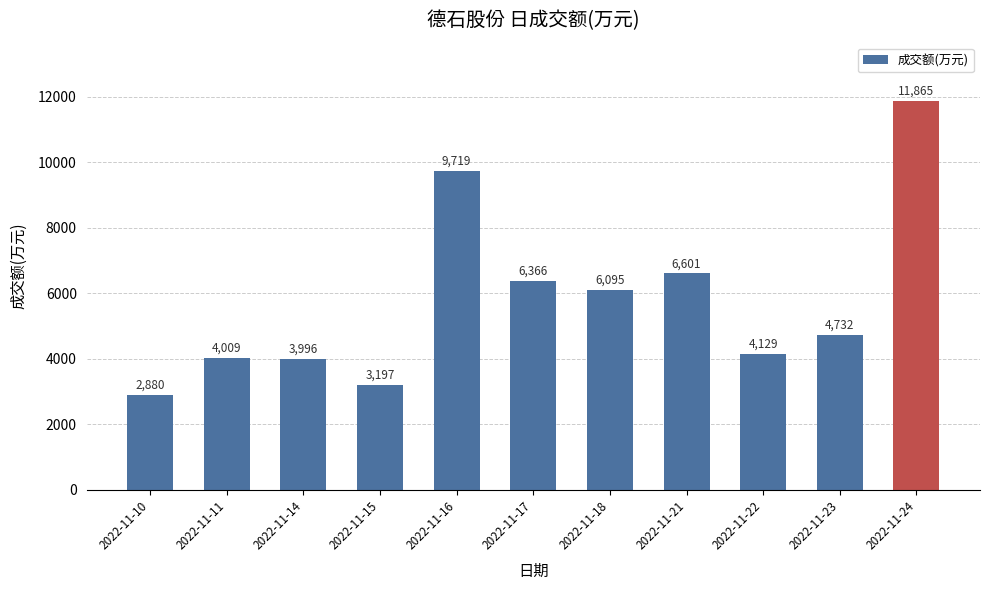

Which label corresponds to the smallest value in the chart?

2022-11-10